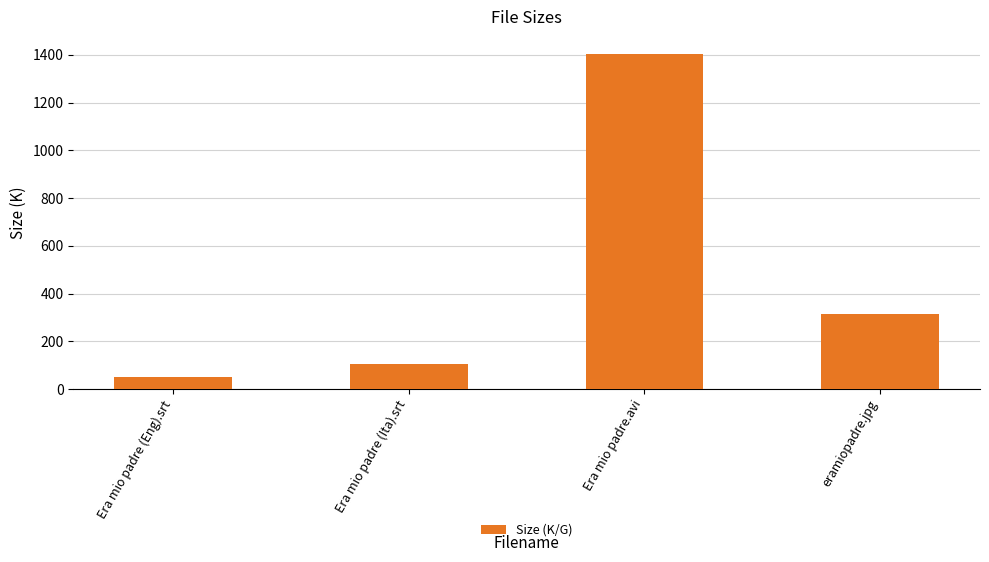

Is it true that the value at Era mio padre (Ita).srt is 102.8?

True